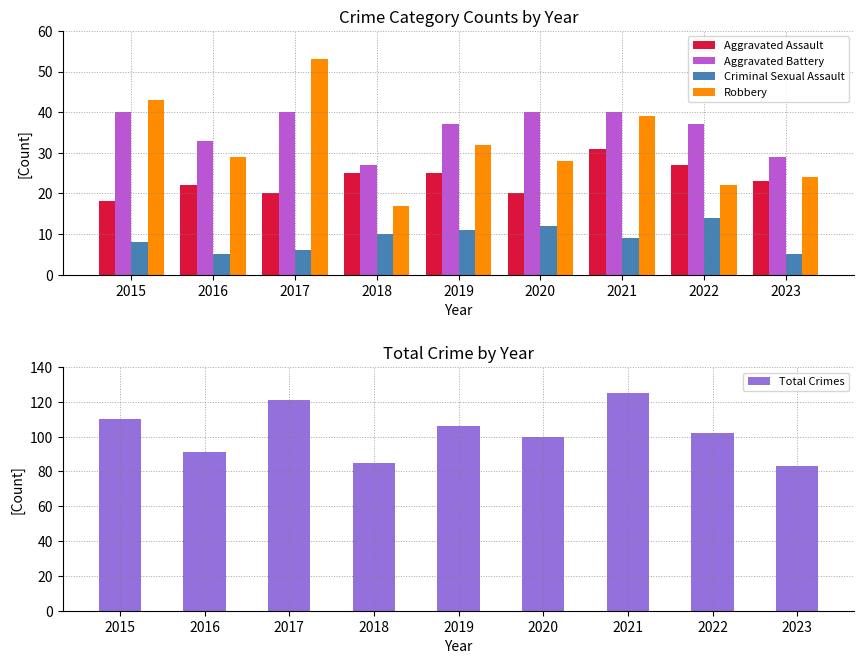

Rank the categories by Total Crimes value from lowest to highest.

2023, 2018, 2016, 2020, 2022, 2019, 2015, 2017, 2021